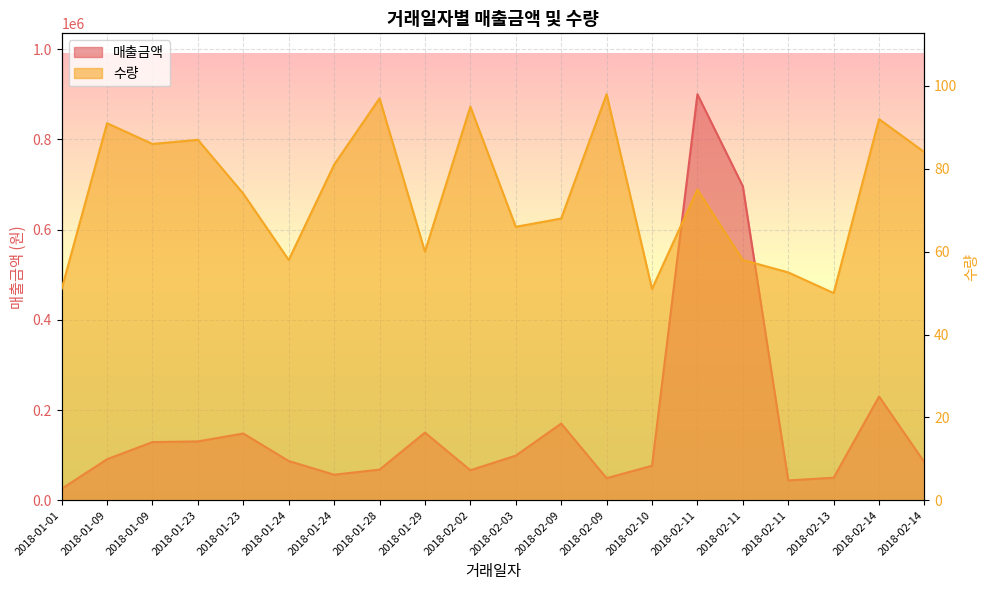

What is the sum of the 수량 values at 2018-01-23 and 2018-02-11?

145